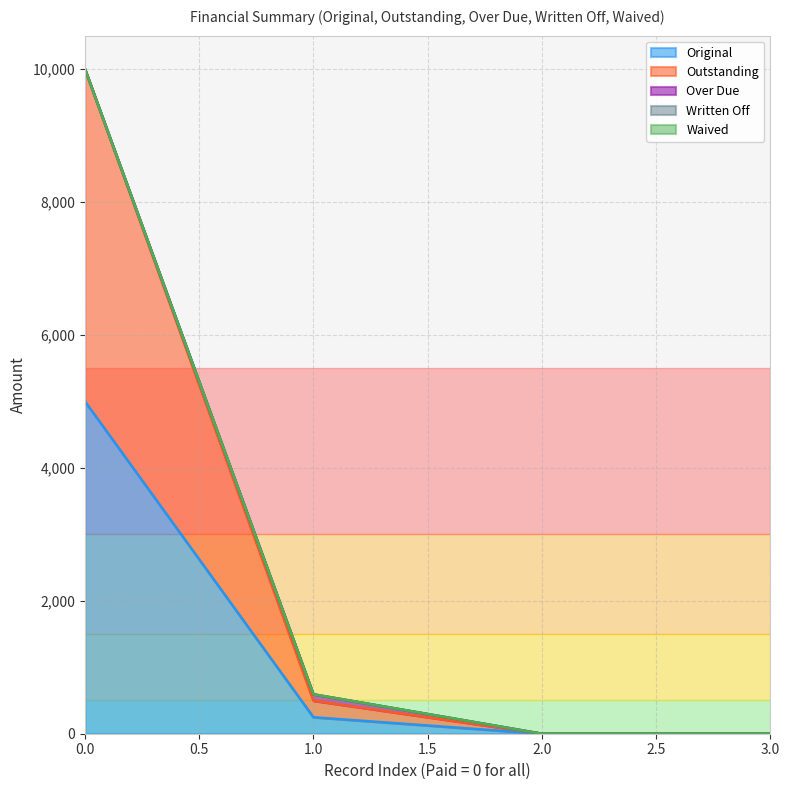

What is the total value across all series at 0?

10000.0